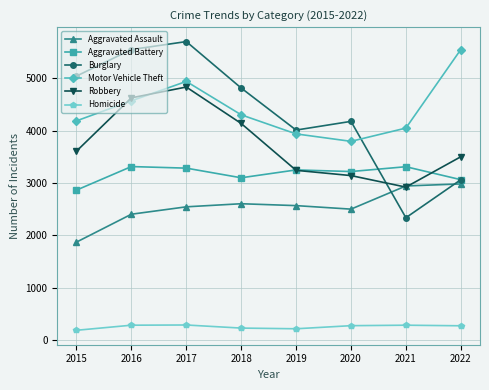

In Homicide, how many points are higher than both neighbors (excluding endpoints)?

2